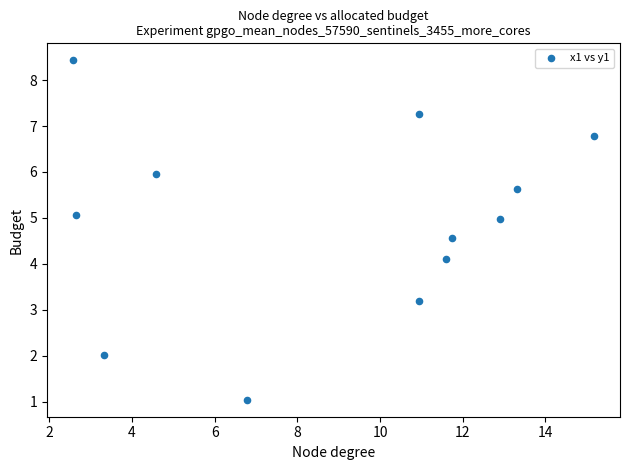

What Y value in the scatter plot is closest to 4?

4.1